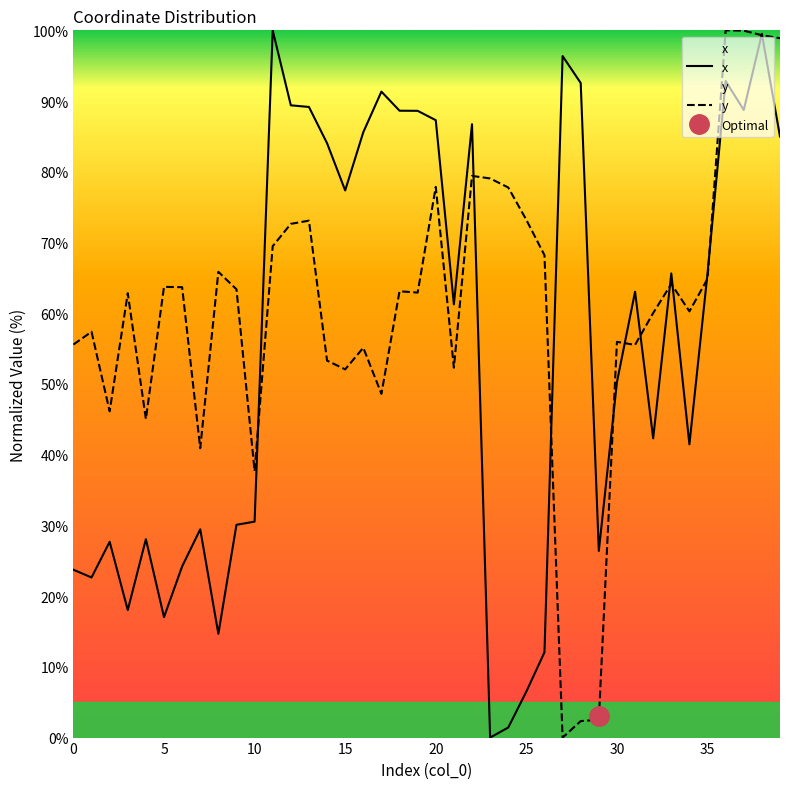

What is the highest value of the x series?

100.0